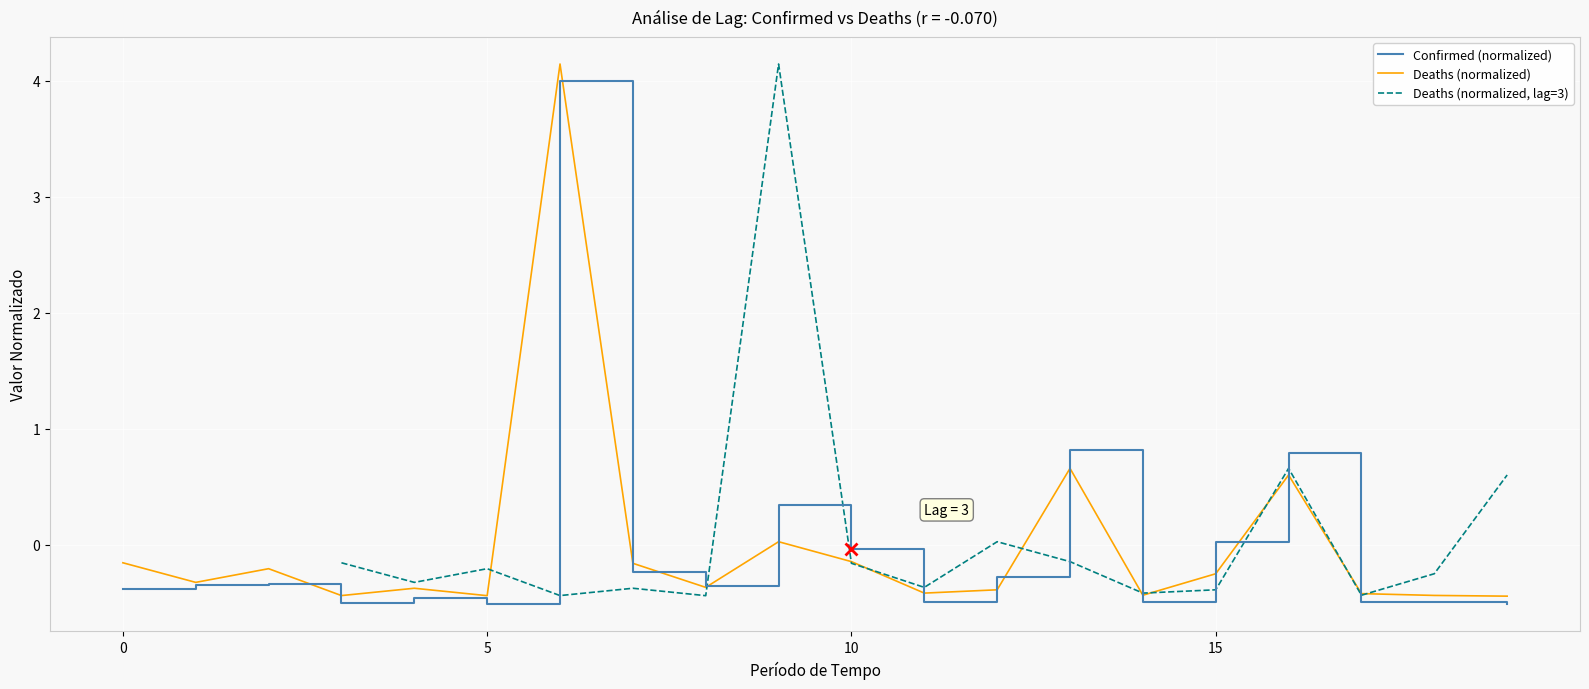

True or false: Confirmed (normalized) has more than 2 points higher than both neighbors.

True